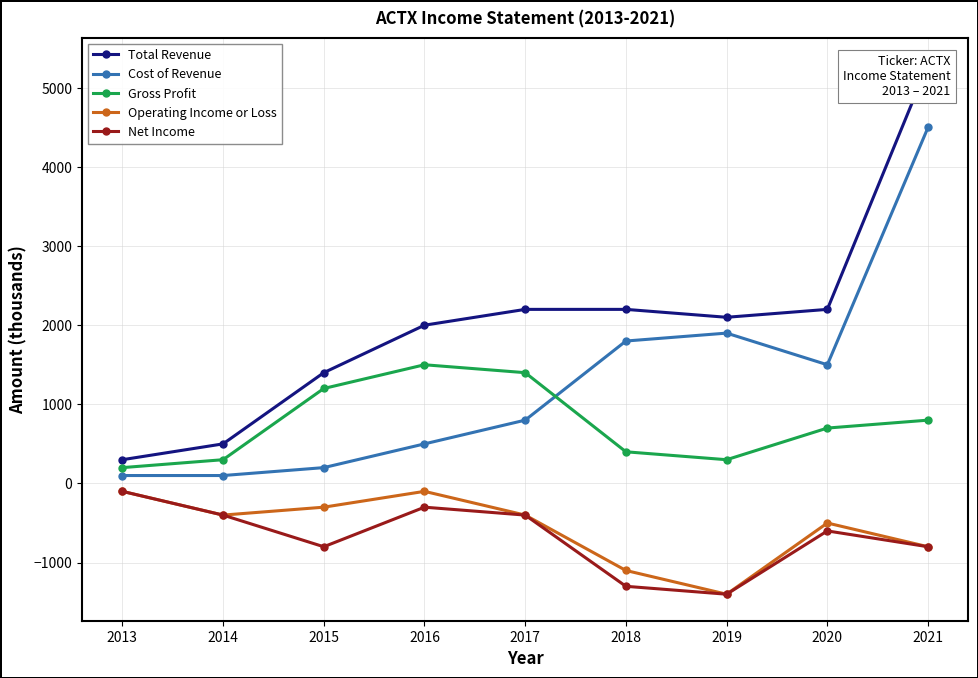

Between 2015 and 2020, which series saw the biggest shift?

Cost of Revenue